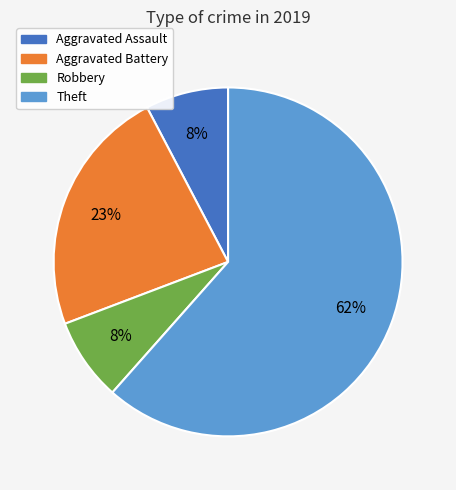

What is the largest slice in the pie chart?

Theft